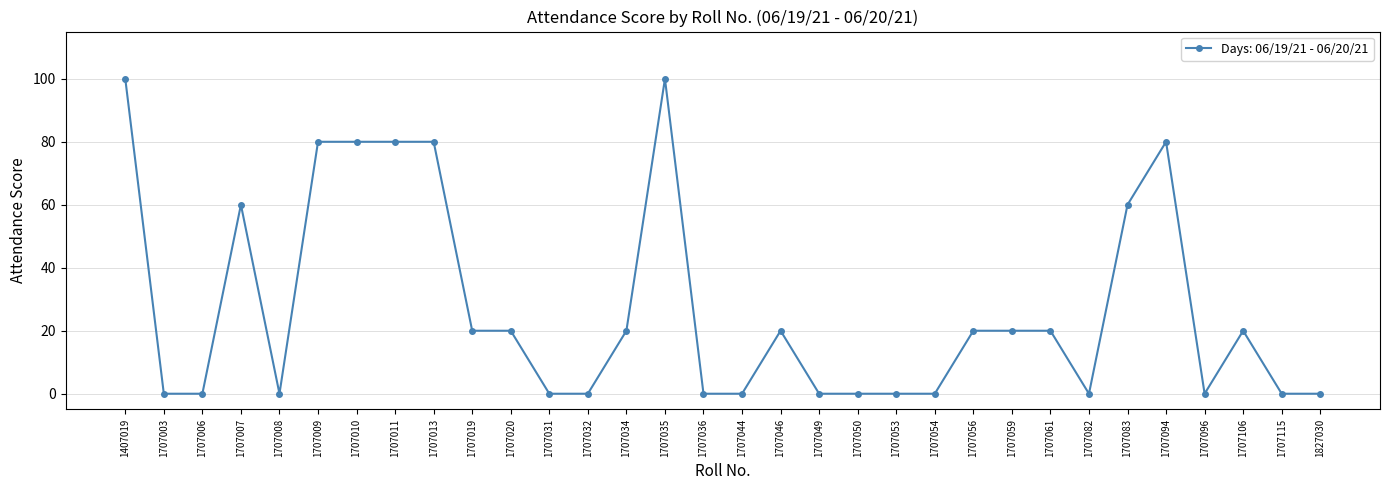

Reading left to right, list all the values displayed in this chart.

1407019=100	1707003=0	1707006=0	1707007=60	1707008=0	1707009=80	1707010=80	1707011=80	1707013=80	1707019=20	1707020=20	1707031=0	1707032=0	1707034=20	1707035=100	1707036=0	1707044=0	1707046=20	1707049=0	1707050=0	1707053=0	1707054=0	1707056=20	1707059=20	1707061=20	1707082=0	1707083=60	1707094=80	1707096=0	1707106=20	1707115=0	1827030=0